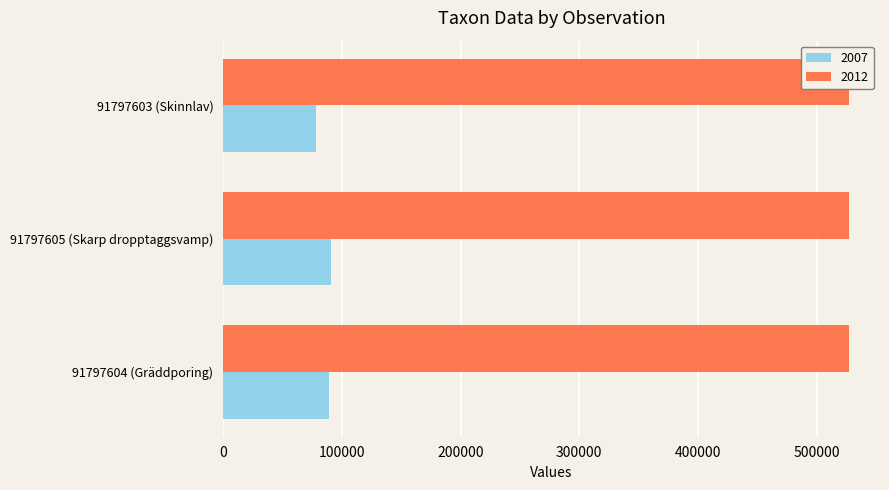

Which series has the largest range (max minus min)?

2007